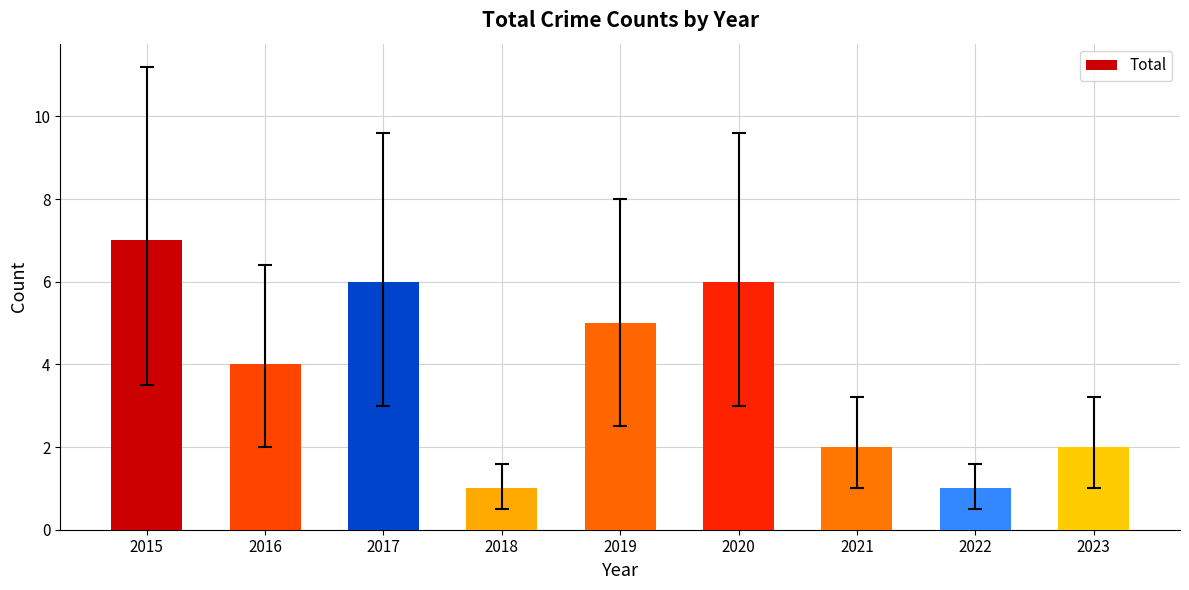

Where does the data first go above 4?

2015